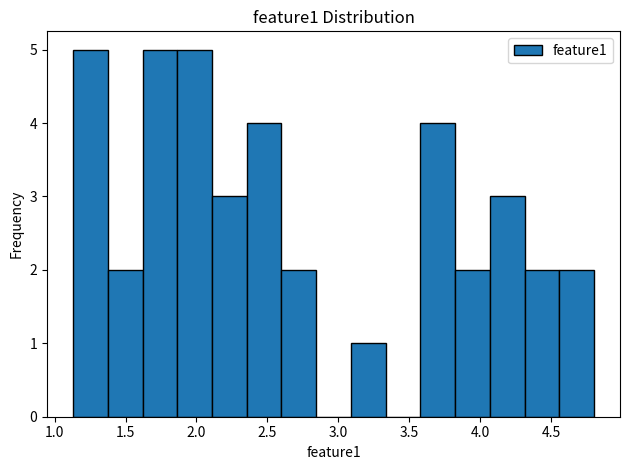

What is the height of the bar covering 4.30 to 4.55 on the x-axis? Neither the bar edges nor the heights are printed on the chart, so give them approximately, as read against the axes.

2